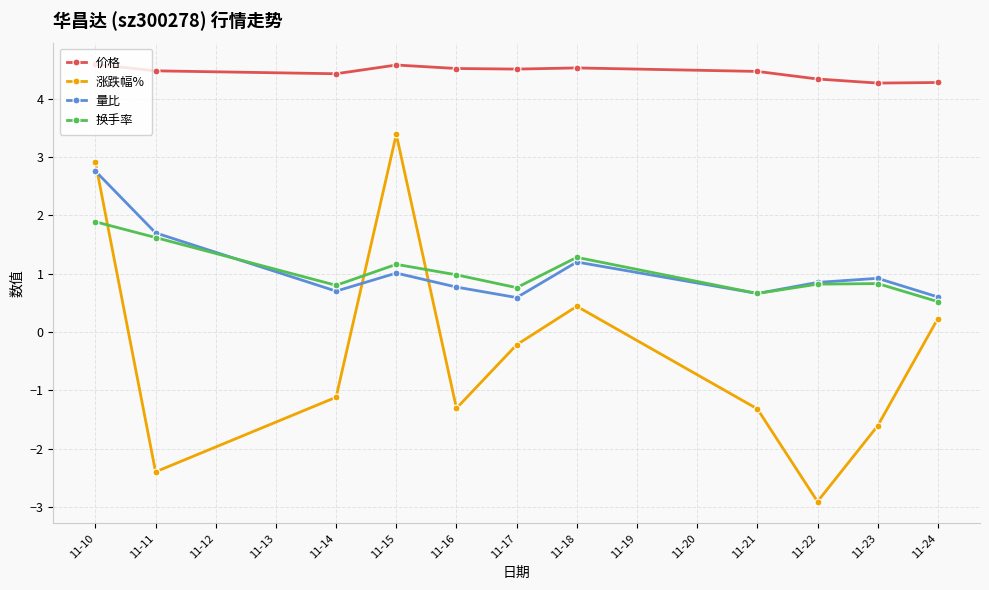

What is the difference between the highest and lowest values at 11-11?

6.9